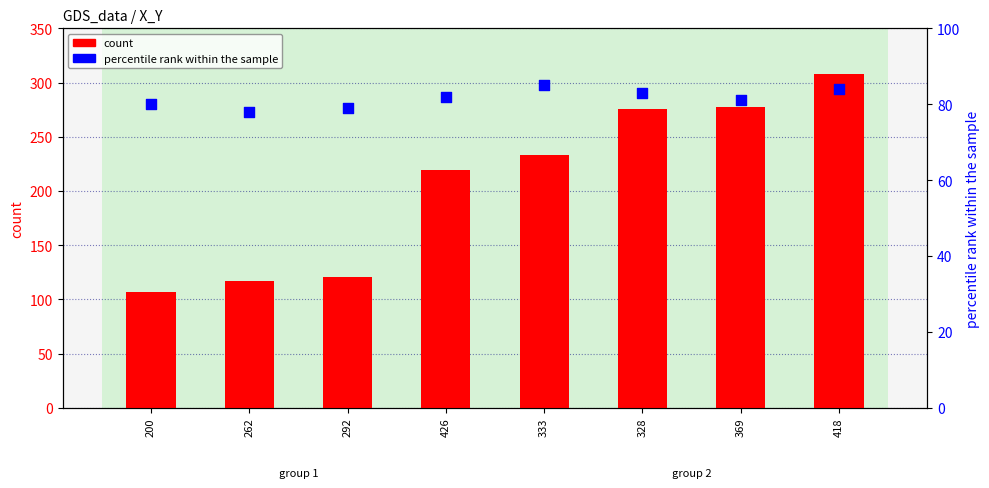

What are all the series names shown in the legend?

count, percentile rank within the sample